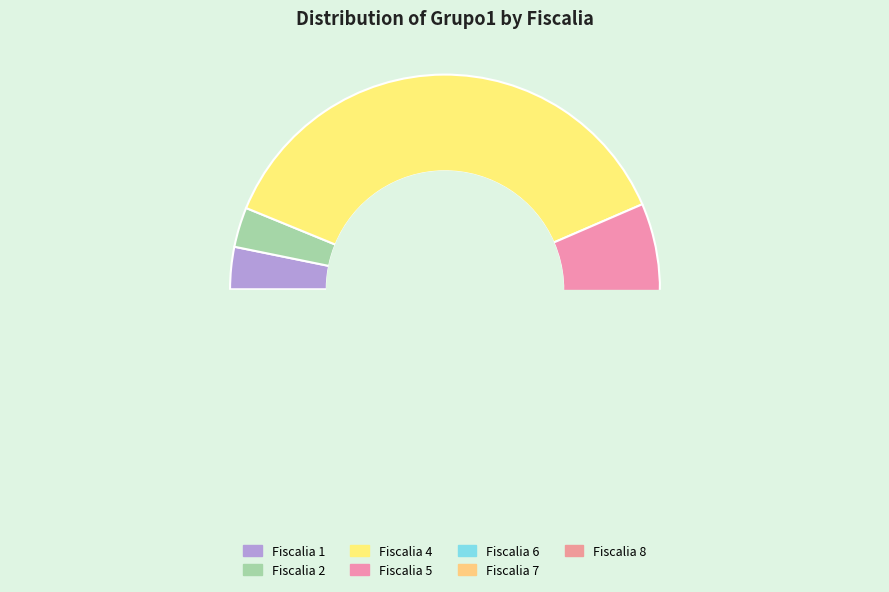

Is there any slice that represents more than half of the pie?

No